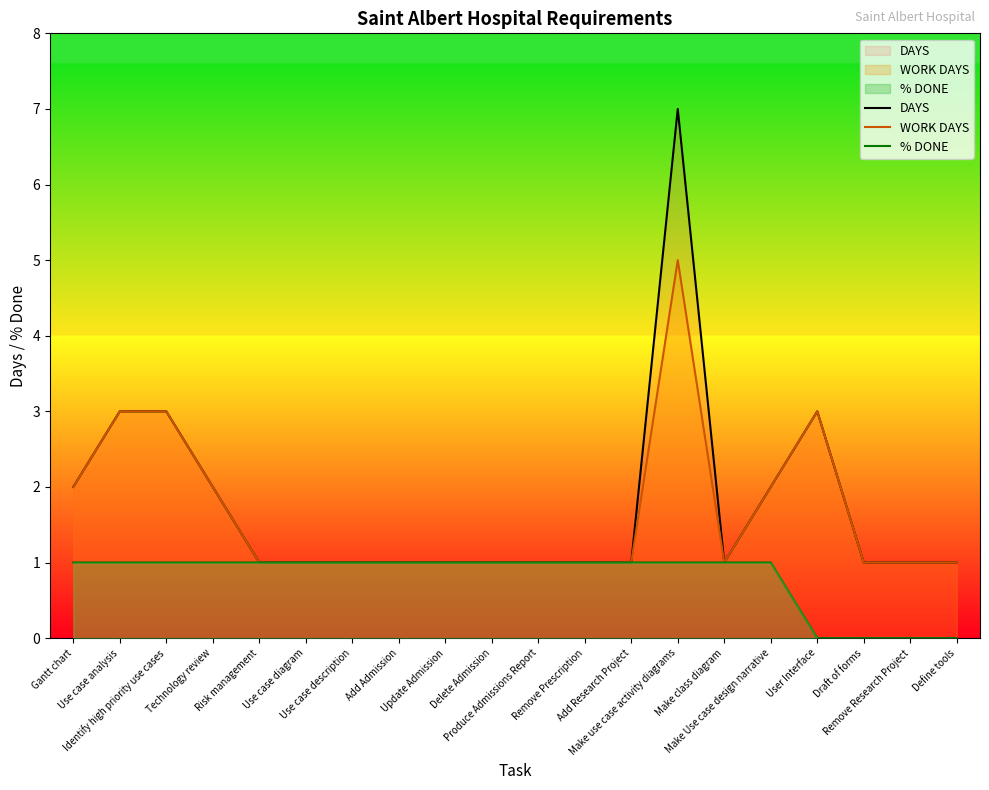

Rank the series at Risk management from lowest to highest value.

DAYS, WORK DAYS, % DONE